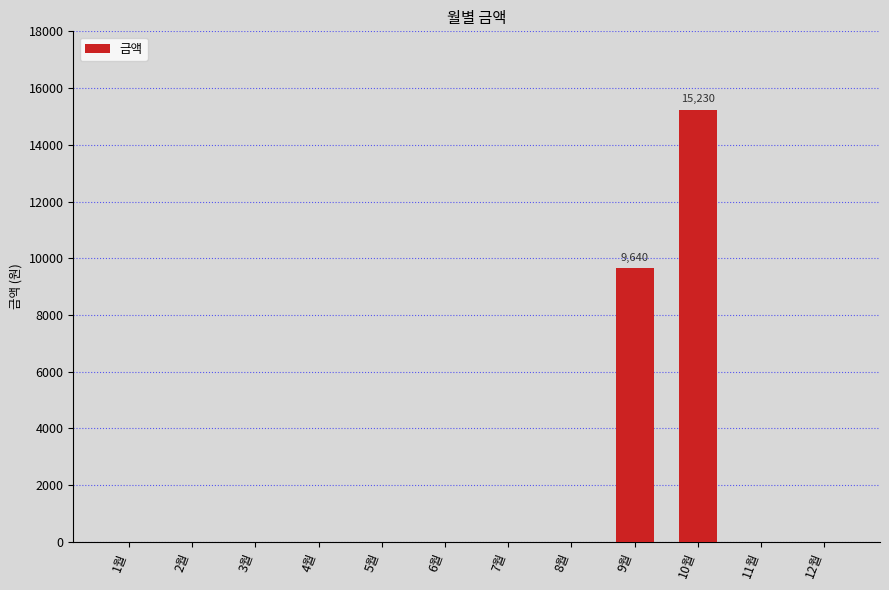

What is the change in value from 7월 to 10월?

+15230